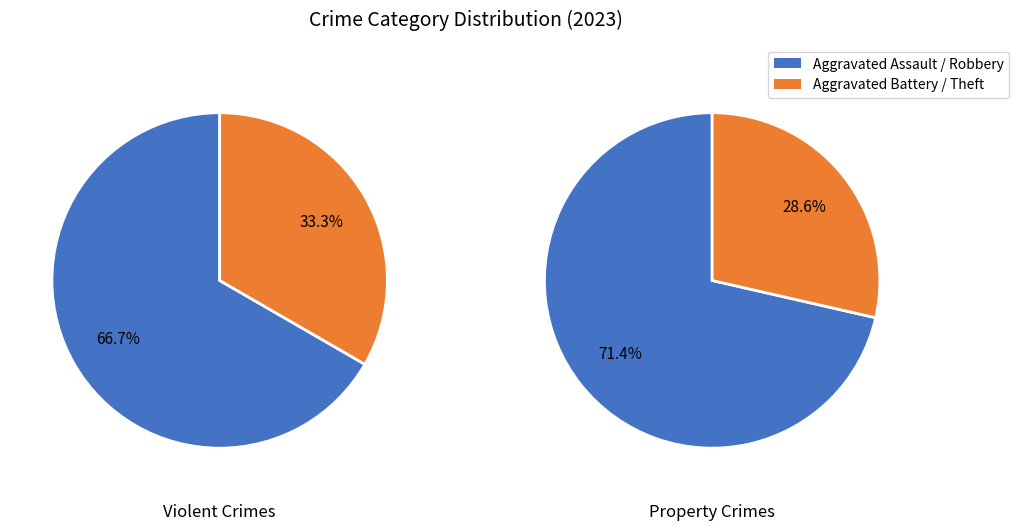

To the nearest percent, what is the combined percentage of Aggravated Assault and Robbery?

70%